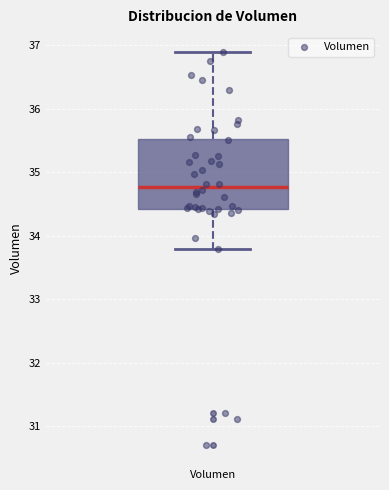

Read this box plot against the y-axis: the position of the median line, the range covered by the box, and the ends of both whiskers. The values are not printed on the chart, so give them approximately, as read against the axis.

median 34.8, box 34.4 to 35.5, whiskers 33.8 to 36.9